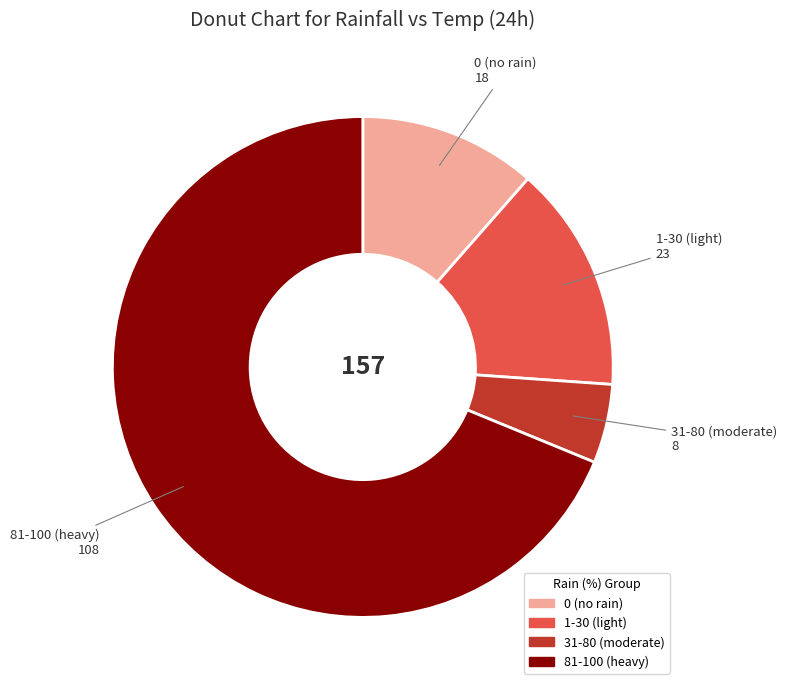

Is there a majority slice in this chart?

Yes